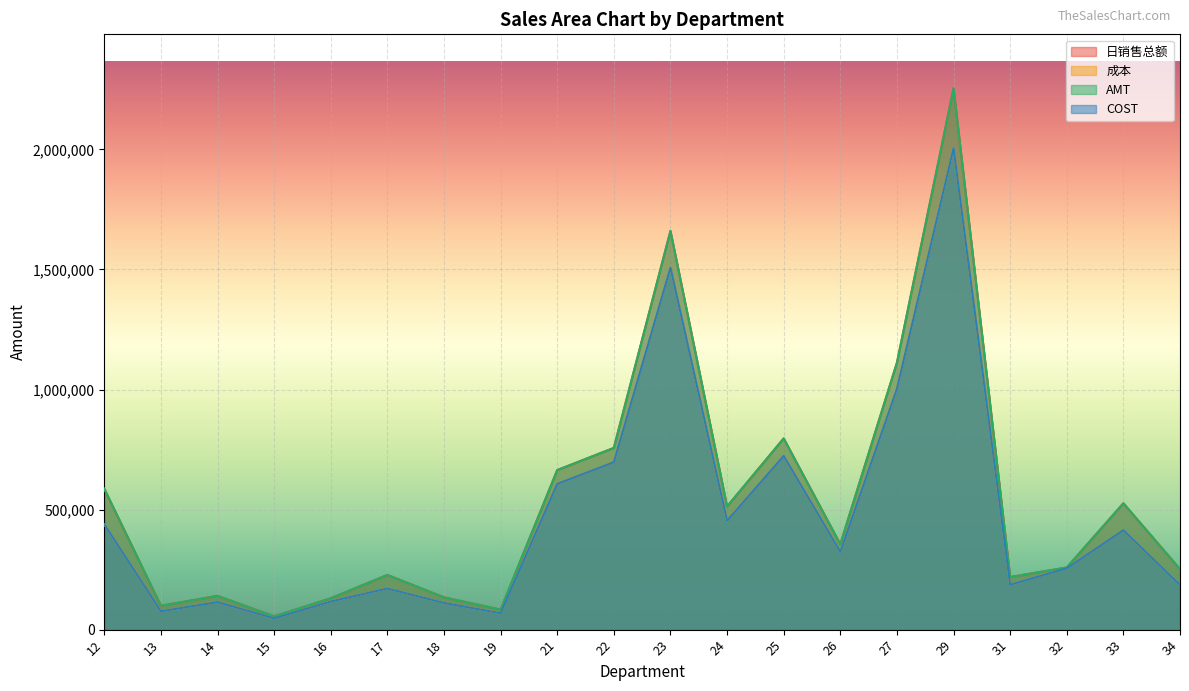

What is the sum of all COST values?

9510225.0